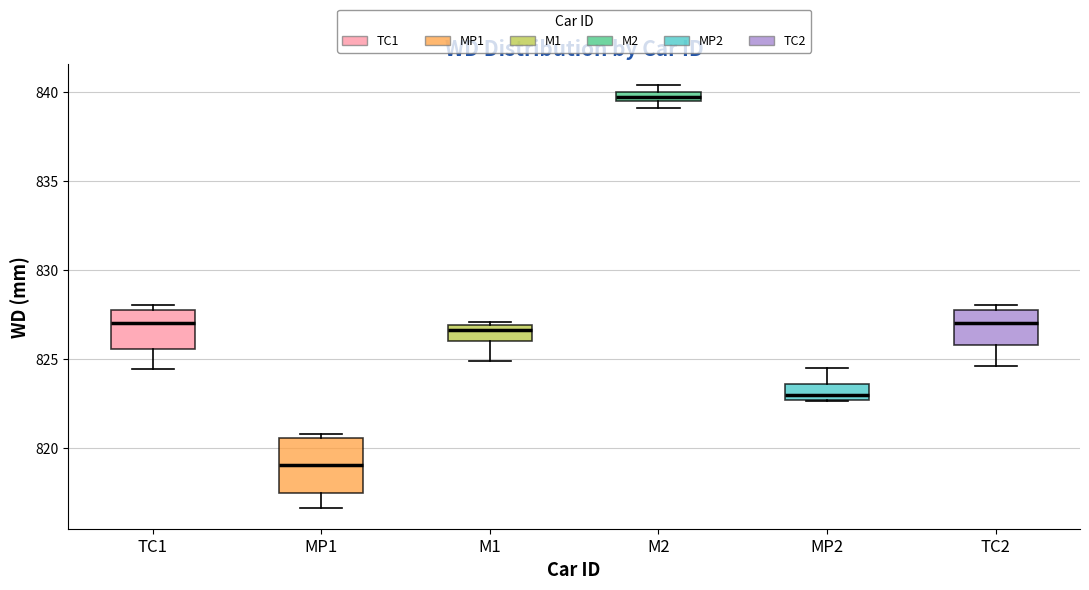

Which box is the tallest, from its lower edge to its upper edge?

MP1